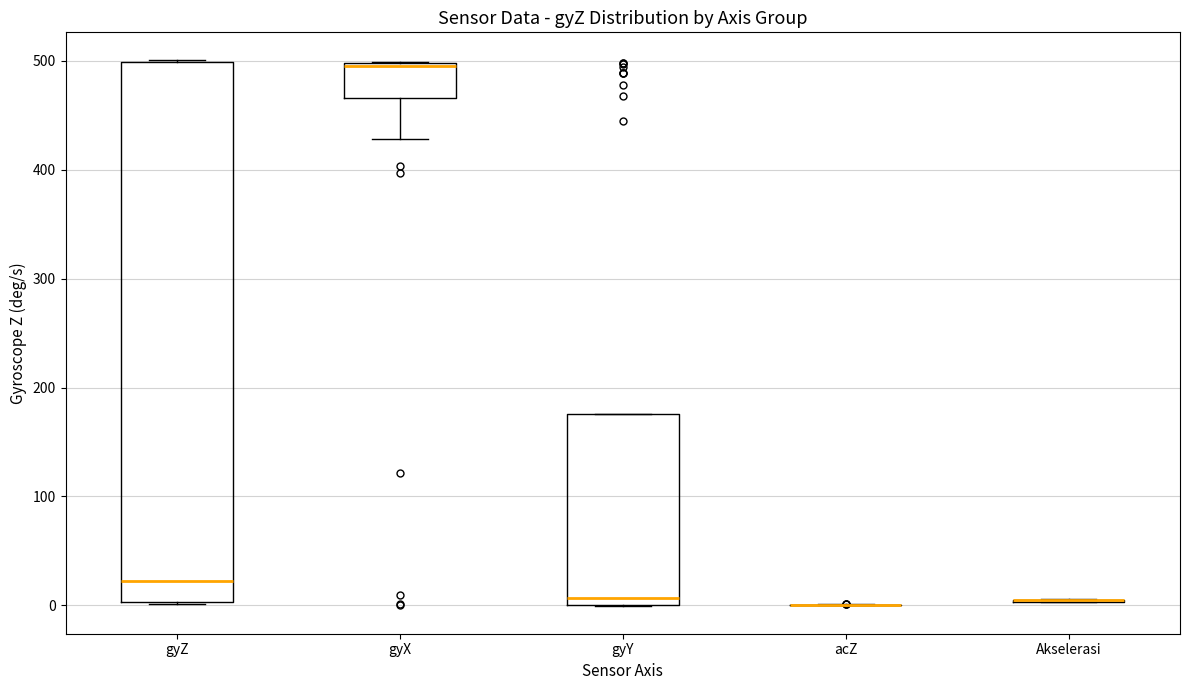

Reading left to right, read every box against the y-axis: the position of its median line, the range the box covers, and the ends of its whiskers. The values are not printed on the chart, so give them approximately, as read against the axis.

gyZ: median 20, box 0 to 500, whiskers 0 to 500
gyX: median 500, box 470 to 500, whiskers 430 to 500
gyY: median 10, box 0 to 180, whiskers 0 to 180
acZ: box collapsed to a line at 0, whiskers 0 to 0
Akselerasi: box collapsed to a line at 0, whiskers 0 to 10